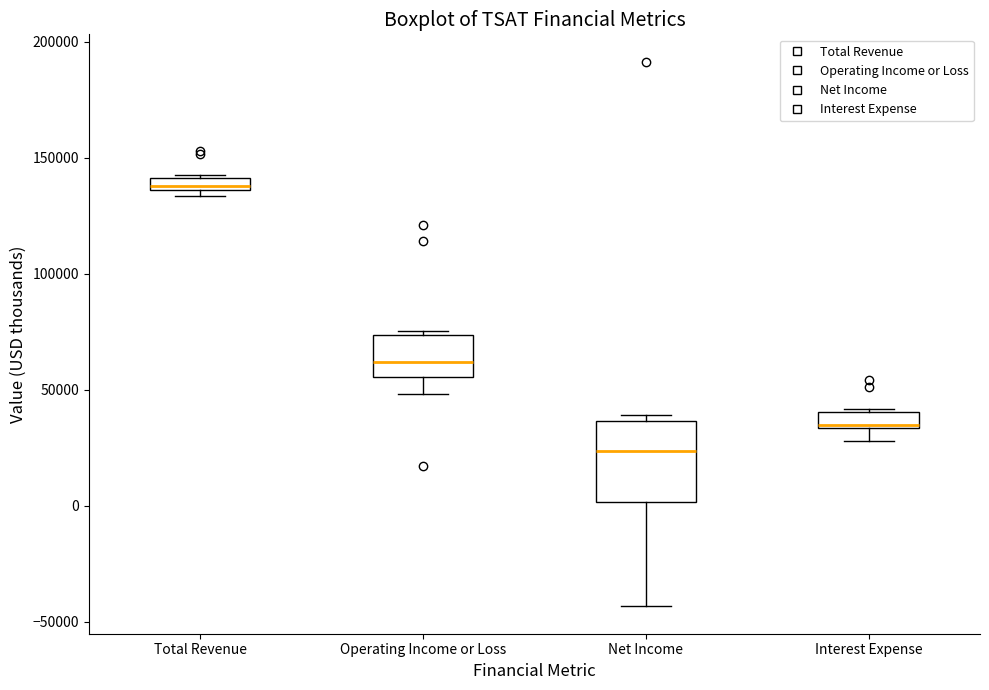

Which box has the highest median line?

Total Revenue